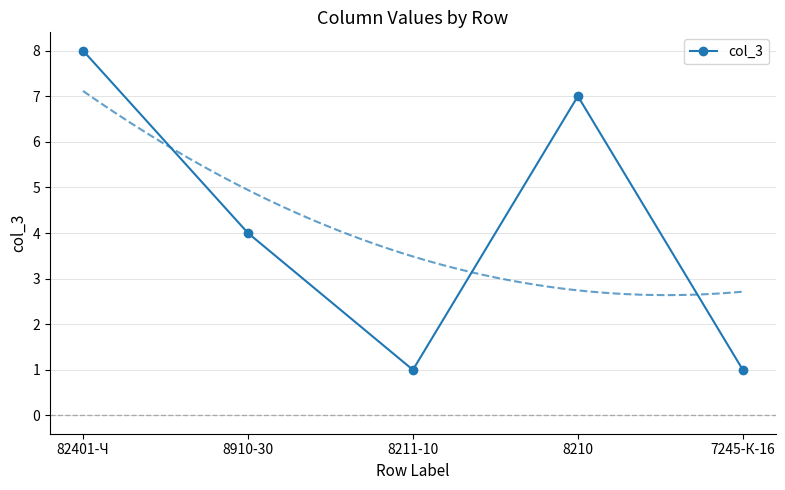

Does the chart have visible grid lines?

Yes